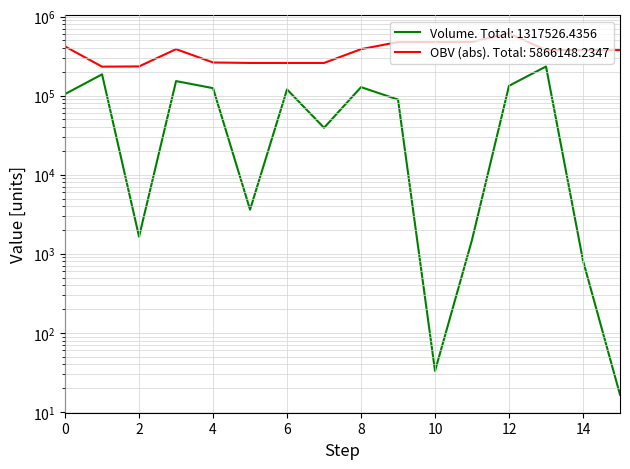

True or false: volume and OBV intersect in this chart.

False